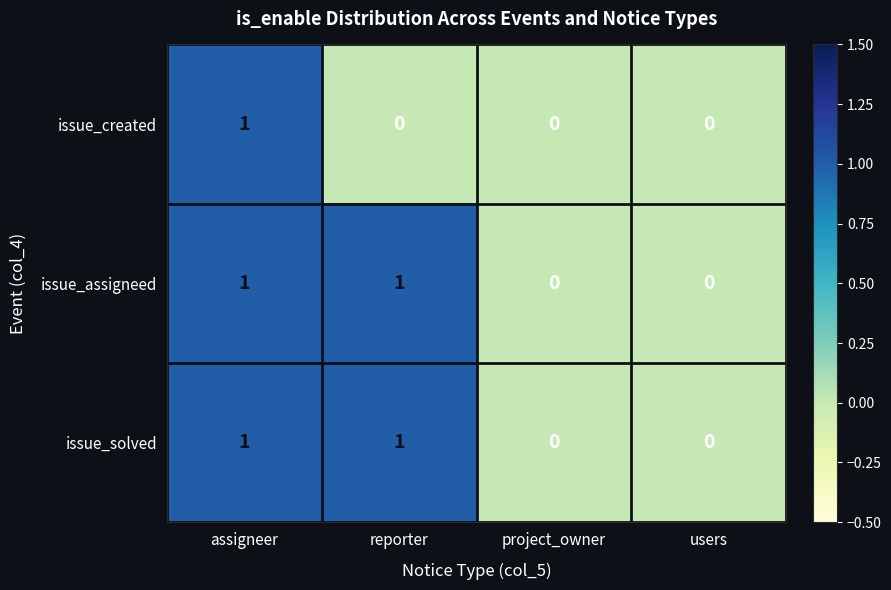

Reading left to right, extract all data points from this chart.

issue_created: assigneer=1	reporter=0	project_owner=0	users=0
issue_assigneed: assigneer=1	reporter=1	project_owner=0	users=0
issue_solved: assigneer=1	reporter=1	project_owner=0	users=0